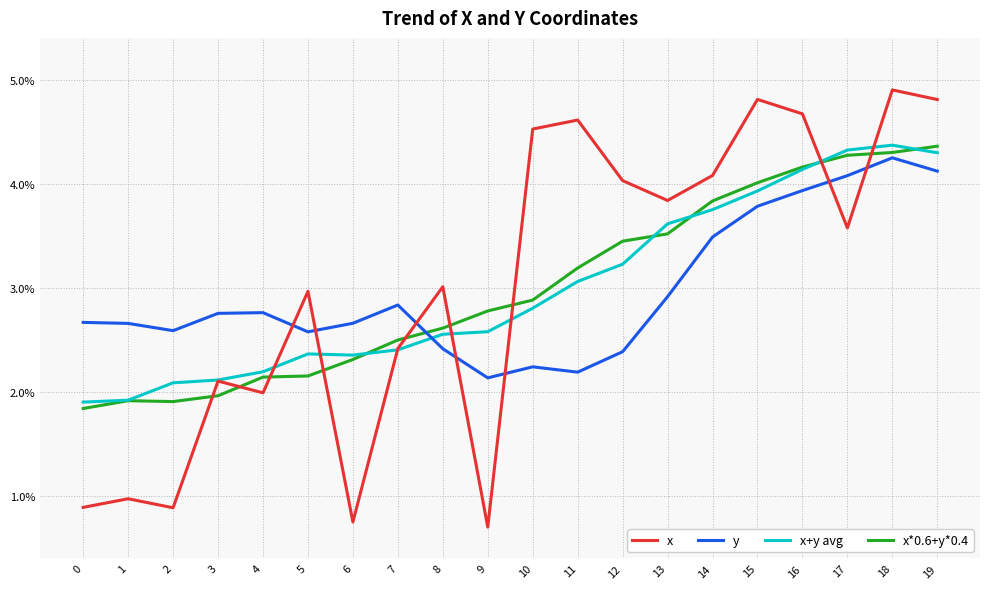

Which series has the widest spread of values?

x